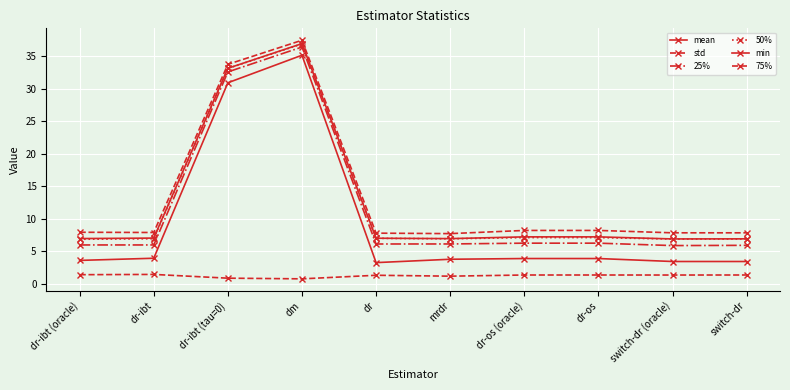

Which series changed the most between dr-ibt (tau=0) and switch-dr (oracle)?

min